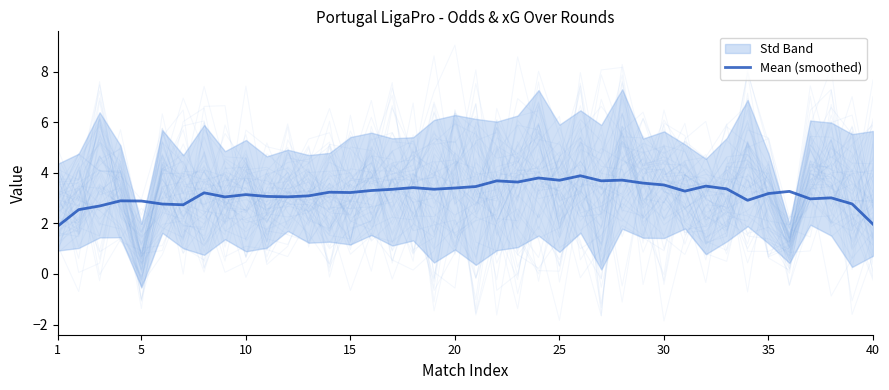

The value of Mean (smoothed) at 15 is 3.2. True or false?

True